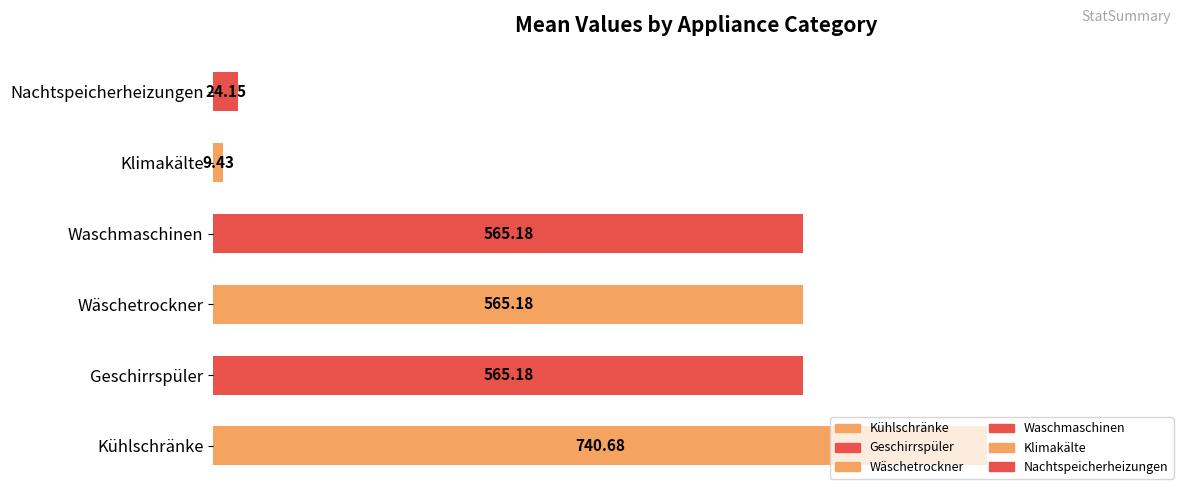

What is the average value?

411.6